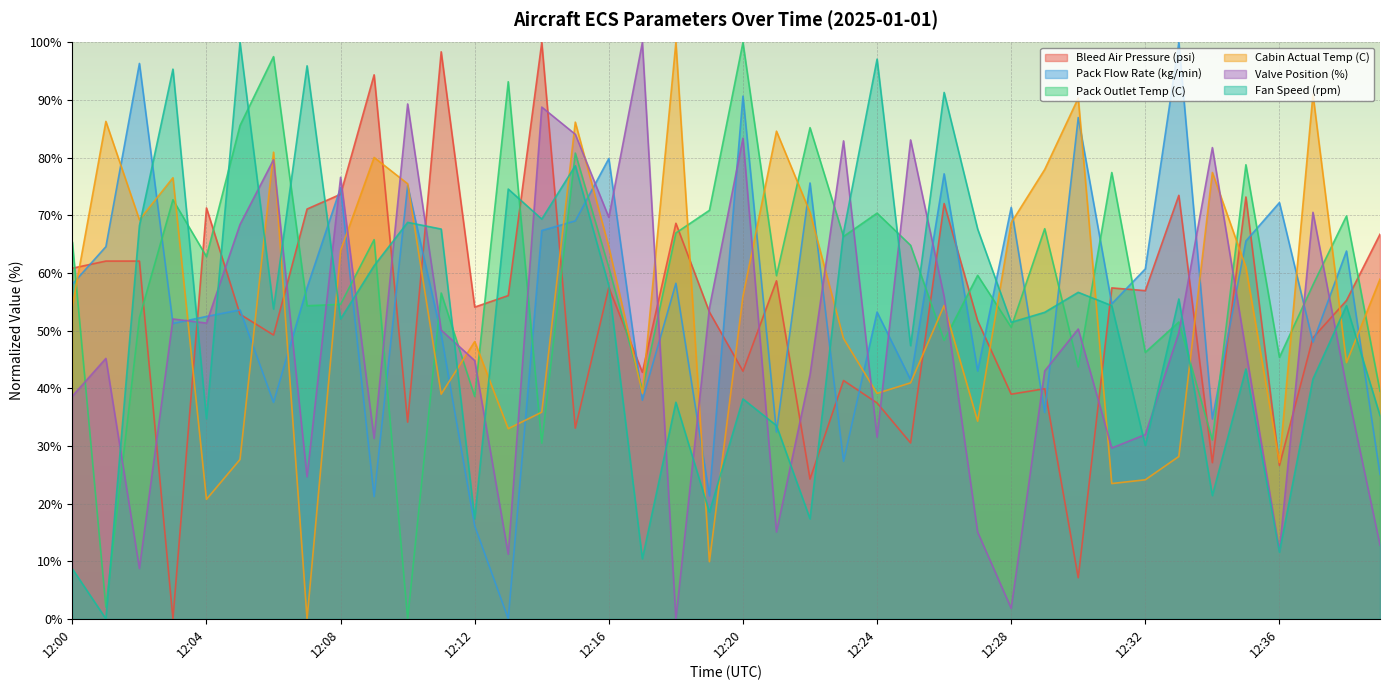

What is the value of the Pack Outlet Temp (C) point at the 19th from the left?

67.0